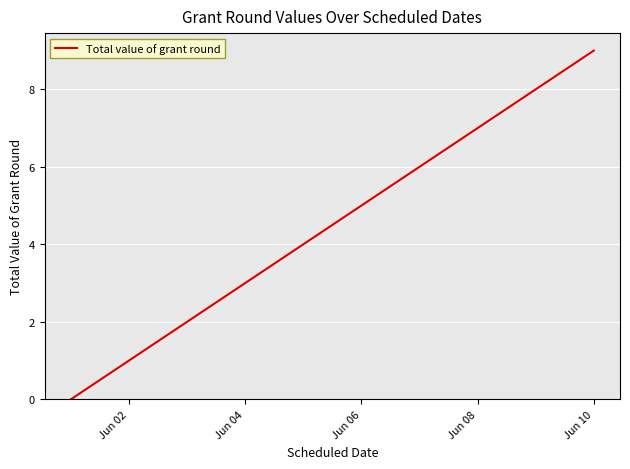

What is the difference between the maximum and minimum values?

9